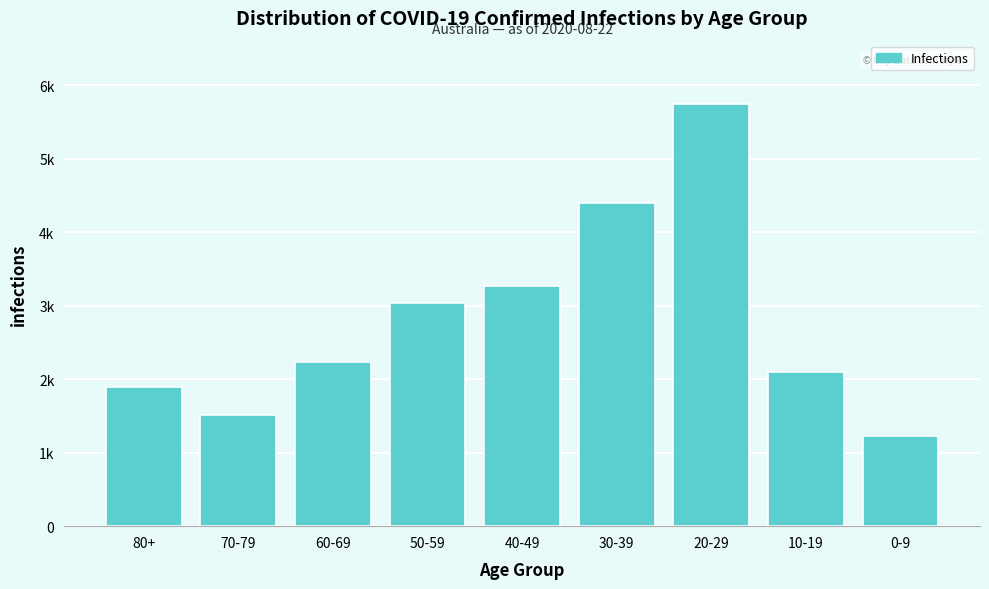

Does the chart contain any negative values?

No